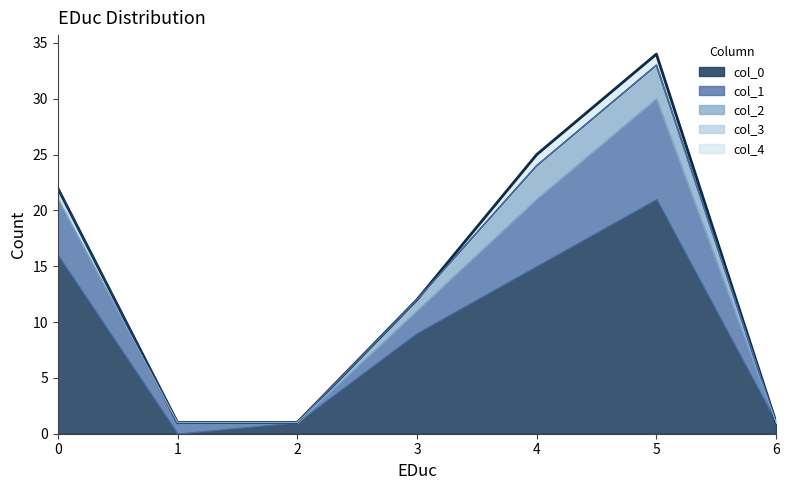

Reading left to right, list all the values displayed in this chart.

col_0: 0=16	1=0	2=1	3=9	4=15	5=21	6=1
col_1: 0=5	1=1	2=0	3=2	4=6	5=9	6=0
col_2: 0=0	1=0	2=0	3=1	4=3	5=3	6=0
col_3: 0=1	1=0	2=0	3=0	4=0	5=0	6=0
col_4: 0=0	1=0	2=0	3=0	4=1	5=1	6=0